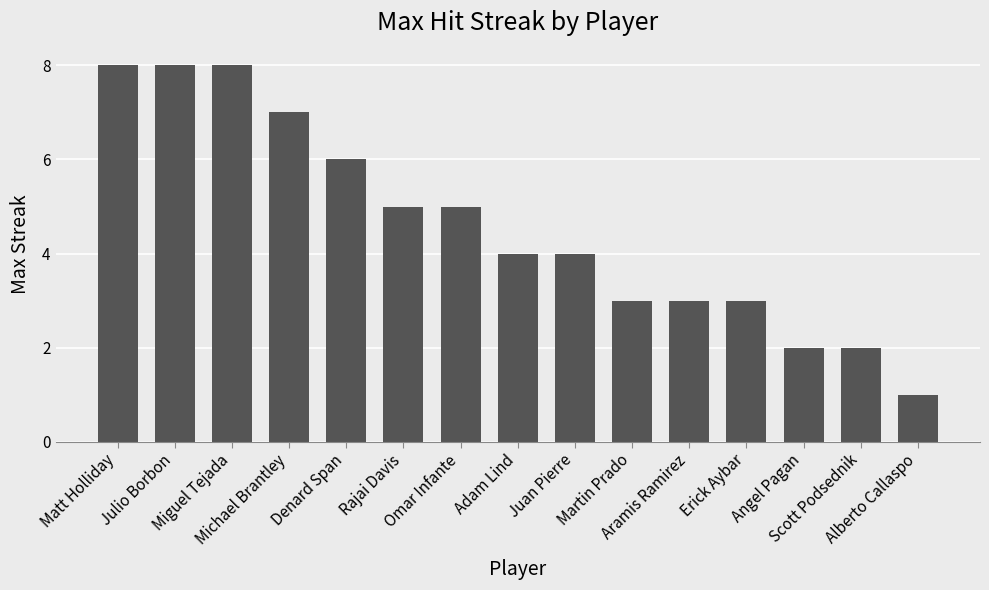

What is the difference between the maximum and minimum values?

7